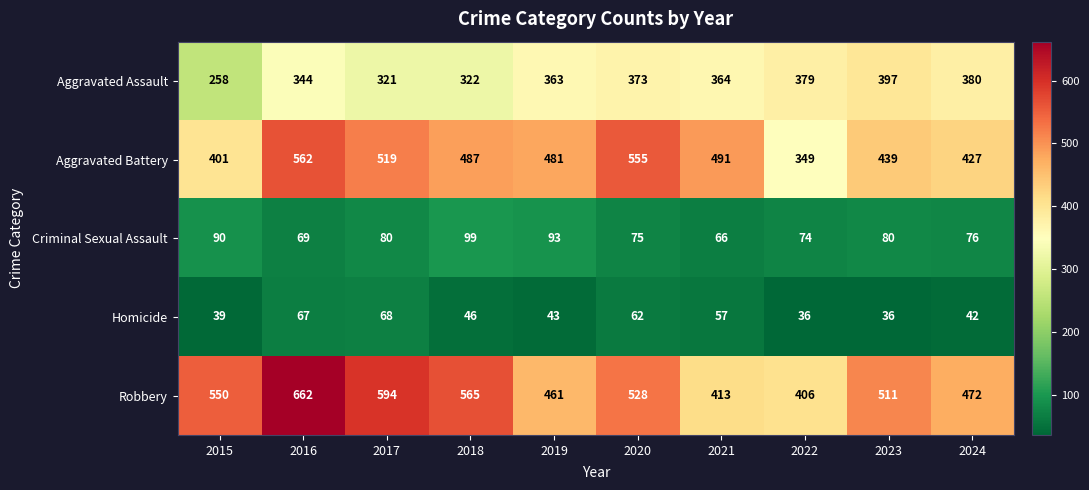

At which label does Aggravated Battery reach its peak?

2016